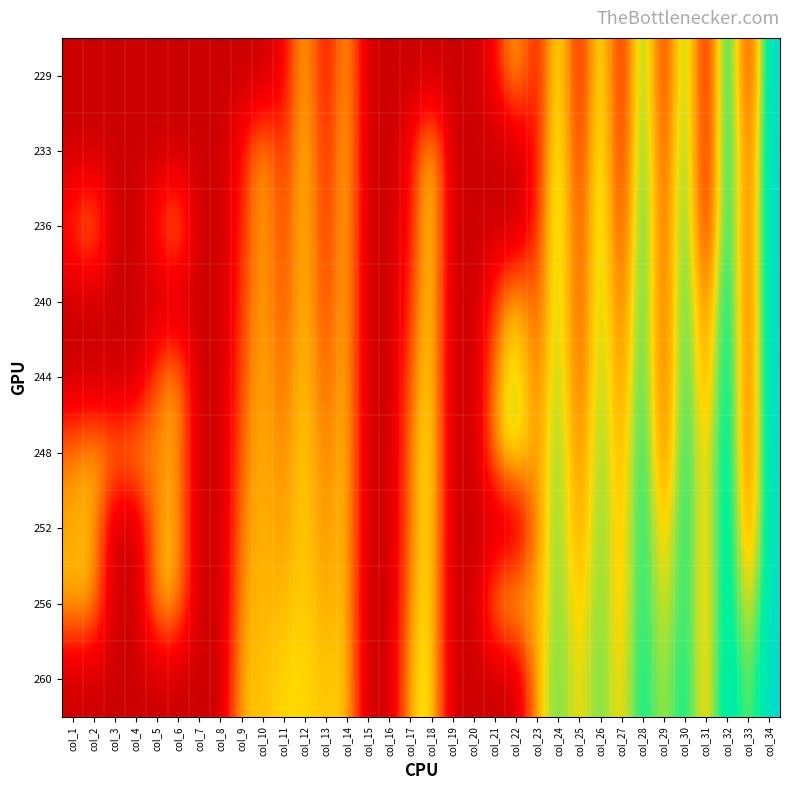

Reading left to right, list all the values displayed in this chart.

229: col_1=0.0	col_2=0.0	col_3=0.0	col_4=0.0	col_5=0.0	col_6=0.0	col_7=0.0	col_8=0.0	col_9=0.0	col_10=0.0	col_11=35.9	col_12=138.1	col_13=33.9	col_14=137.8	col_15=0.0	col_16=0.0	col_17=0.0	col_18=0.0	col_19=0.0	col_20=0.0	col_21=44.2	col_22=138.4	col_23=37.0	col_24=174.3	col_25=36.1	col_26=174.8	col_27=36.6	col_28=197.6	col_29=43.8	col_30=196.4	col_31=25.7	col_32=224.6	col_33=42.9	col_34=225.5
233: col_1=0.0	col_2=0.0	col_3=0.0	col_4=0.0	col_5=0.0	col_6=0.0	col_7=0.0	col_8=0.0	col_9=51.9	col_10=129.1	col_11=55.0	col_12=143.6	col_13=47.5	col_14=143.1	col_15=0.0	col_16=0.0	col_17=41.2	col_18=155.3	col_19=0.0	col_20=0.0	col_21=0.0	col_22=0.0	col_23=51.5	col_24=177.5	col_25=48.0	col_26=179.0	col_27=43.0	col_28=200.3	col_29=57.0	col_30=198.8	col_31=27.6	col_32=222.7	col_33=64.9	col_34=225.7
236: col_1=71.9	col_2=129.6	col_3=0.0	col_4=0.0	col_5=69.1	col_6=126.0	col_7=0.0	col_8=0.0	col_9=61.6	col_10=126.9	col_11=69.0	col_12=141.0	col_13=56.1	col_14=141.1	col_15=0.0	col_16=0.0	col_17=52.6	col_18=158.0	col_19=0.0	col_20=0.0	col_21=0.0	col_22=0.0	col_23=64.7	col_24=177.9	col_25=61.5	col_26=178.7	col_27=56.5	col_28=202.3	col_29=65.3	col_30=201.5	col_31=36.8	col_32=218.8	col_33=66.1	col_34=227.4
240: col_1=0.0	col_2=0.0	col_3=0.0	col_4=0.0	col_5=0.0	col_6=0.0	col_7=0.0	col_8=0.0	col_9=73.9	col_10=125.3	col_11=75.2	col_12=137.7	col_13=67.5	col_14=137.3	col_15=0.0	col_16=0.0	col_17=69.4	col_18=153.6	col_19=0.0	col_20=0.0	col_21=78.2	col_22=142.7	col_23=74.0	col_24=173.3	col_25=68.1	col_26=173.9	col_27=77.9	col_28=197.8	col_29=69.1	col_30=199.3	col_31=76.7	col_32=223.2	col_33=65.4	col_34=226.6
244: col_1=0.0	col_2=0.0	col_3=0.0	col_4=0.0	col_5=91.6	col_6=125.6	col_7=0.0	col_8=0.0	col_9=85.0	col_10=126.3	col_11=89.2	col_12=139.5	col_13=79.9	col_14=138.5	col_15=0.0	col_16=0.0	col_17=90.9	col_18=153.7	col_19=0.0	col_20=0.0	col_21=106.2	col_22=162.6	col_23=87.1	col_24=175.5	col_25=76.7	col_26=175.2	col_27=92.1	col_28=198.5	col_29=73.0	col_30=200.0	col_31=93.3	col_32=223.3	col_33=67.4	col_34=225.3
248: col_1=104.9	col_2=128.6	col_3=105.7	col_4=125.7	col_5=102.9	col_6=125.6	col_7=0.0	col_8=0.0	col_9=96.9	col_10=126.6	col_11=100.9	col_12=141.8	col_13=93.5	col_14=141.0	col_15=0.0	col_16=0.0	col_17=105.9	col_18=157.8	col_19=0.0	col_20=0.0	col_21=120.7	col_22=165.5	col_23=99.2	col_24=176.6	col_25=91.1	col_26=176.0	col_27=104.9	col_28=201.7	col_29=83.4	col_30=200.4	col_31=109.3	col_32=226.2	col_33=70.7	col_34=223.2
252: col_1=117.6	col_2=128.3	col_3=0.0	col_4=0.0	col_5=115.9	col_6=125.1	col_7=0.0	col_8=0.0	col_9=109.5	col_10=125.6	col_11=110.9	col_12=138.7	col_13=103.8	col_14=138.9	col_15=0.0	col_16=0.0	col_17=105.2	col_18=156.0	col_19=0.0	col_20=0.0	col_21=0.0	col_22=0.0	col_23=111.1	col_24=173.9	col_25=104.6	col_26=174.6	col_27=113.9	col_28=199.3	col_29=109.9	col_30=199.5	col_31=110.7	col_32=226.0	col_33=85.9	col_34=215.9
256: col_1=127.7	col_2=127.5	col_3=0.0	col_4=0.0	col_5=126.1	col_6=124.4	col_7=0.0	col_8=0.0	col_9=119.9	col_10=124.6	col_11=124.2	col_12=137.9	col_13=114.0	col_14=138.2	col_15=0.0	col_16=0.0	col_17=117.2	col_18=153.9	col_19=0.0	col_20=0.0	col_21=124.1	col_22=141.5	col_23=113.6	col_24=172.3	col_25=119.4	col_26=173.1	col_27=115.9	col_28=196.1	col_29=126.8	col_30=195.2	col_31=111.1	col_32=221.4	col_33=115.3	col_34=221.4
260: col_1=0.0	col_2=0.0	col_3=0.0	col_4=0.0	col_5=0.0	col_6=0.0	col_7=0.0	col_8=0.0	col_9=131.8	col_10=126.1	col_11=138.9	col_12=139.4	col_13=127.4	col_14=139.7	col_15=0.0	col_16=0.0	col_17=130.6	col_18=155.9	col_19=0.0	col_20=0.0	col_21=0.0	col_22=0.0	col_23=126.9	col_24=172.9	col_25=129.3	col_26=174.2	col_27=123.4	col_28=198.5	col_29=139.2	col_30=200.4	col_31=111.9	col_32=223.7	col_33=146.7	col_34=226.2